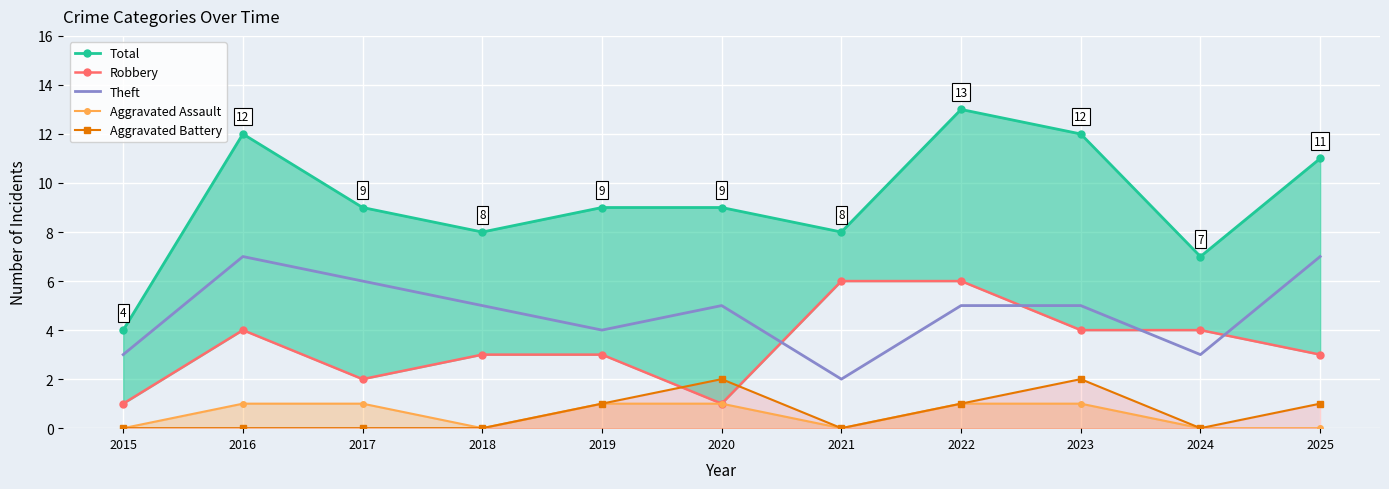

Which series has the largest total across all categories?

Total